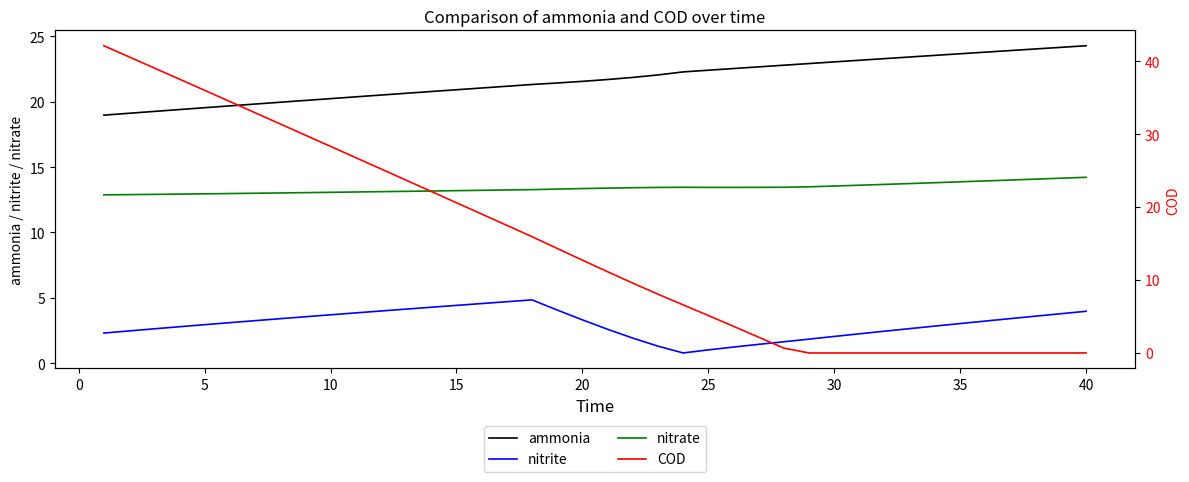

True or false: nitrate and ammonia intersect in this chart.

False